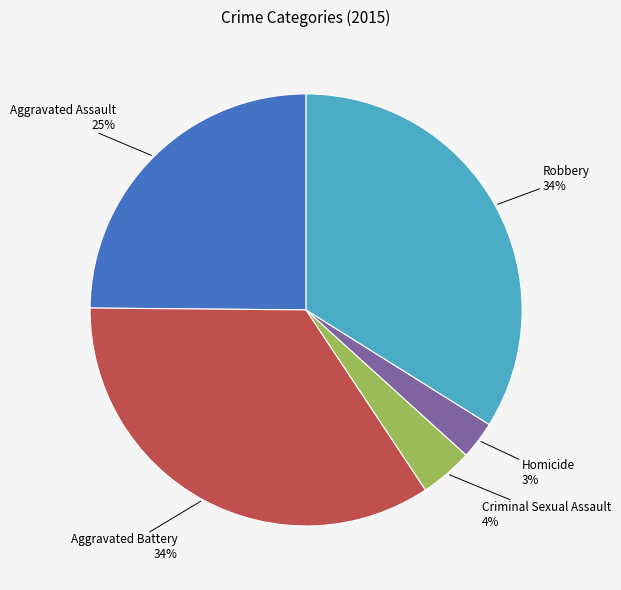

Is there any slice that represents more than half of the pie?

No